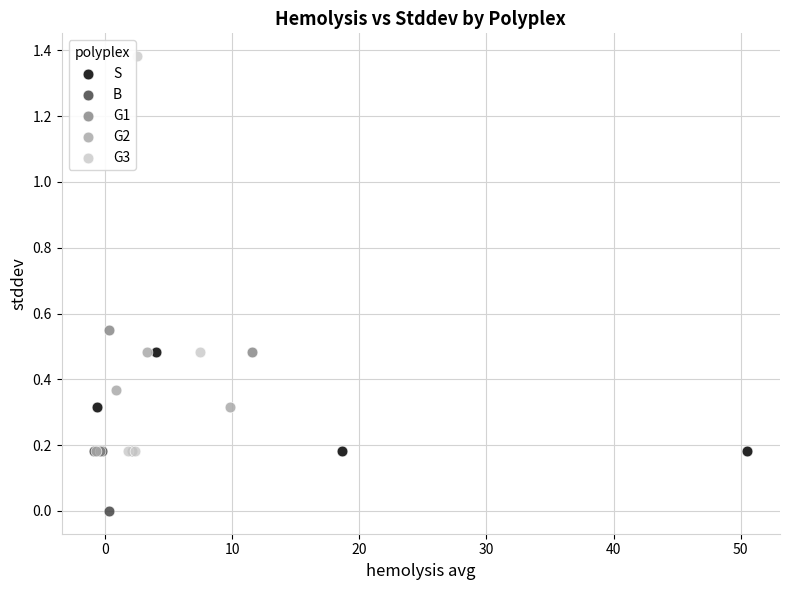

Which series reaches the minimum Y coordinate?

B